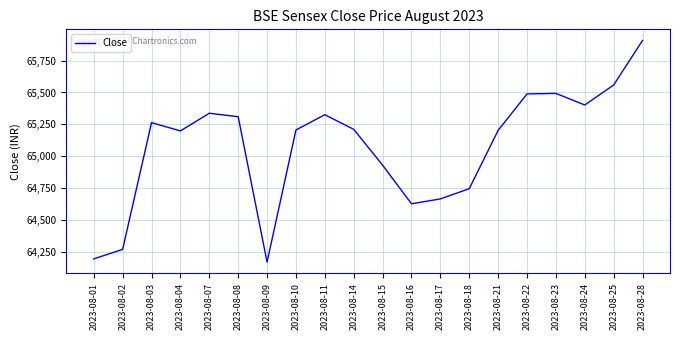

What is the minimum value shown in the chart?

64167.4